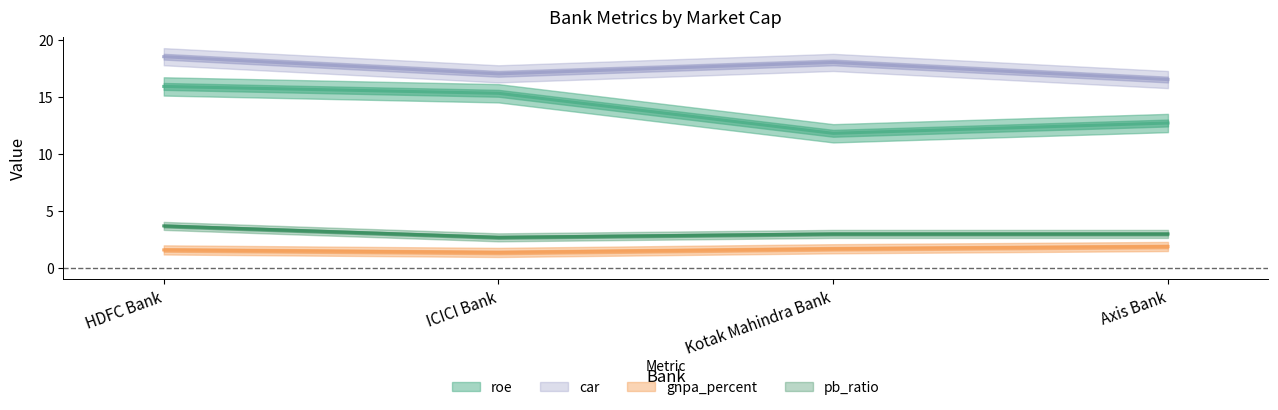

Reading right to left, extract all data points from this chart.

roe: Axis Bank=12.7	Kotak Mahindra Bank=11.8	ICICI Bank=15.3	HDFC Bank=15.9
gnpa_percent: Axis Bank=1.9	Kotak Mahindra Bank=1.7	ICICI Bank=1.4	HDFC Bank=1.6
car: Axis Bank=16.5	Kotak Mahindra Bank=18.0	ICICI Bank=17.0	HDFC Bank=18.5
pb_ratio: Axis Bank=3.0	Kotak Mahindra Bank=3.0	ICICI Bank=2.7	HDFC Bank=3.7